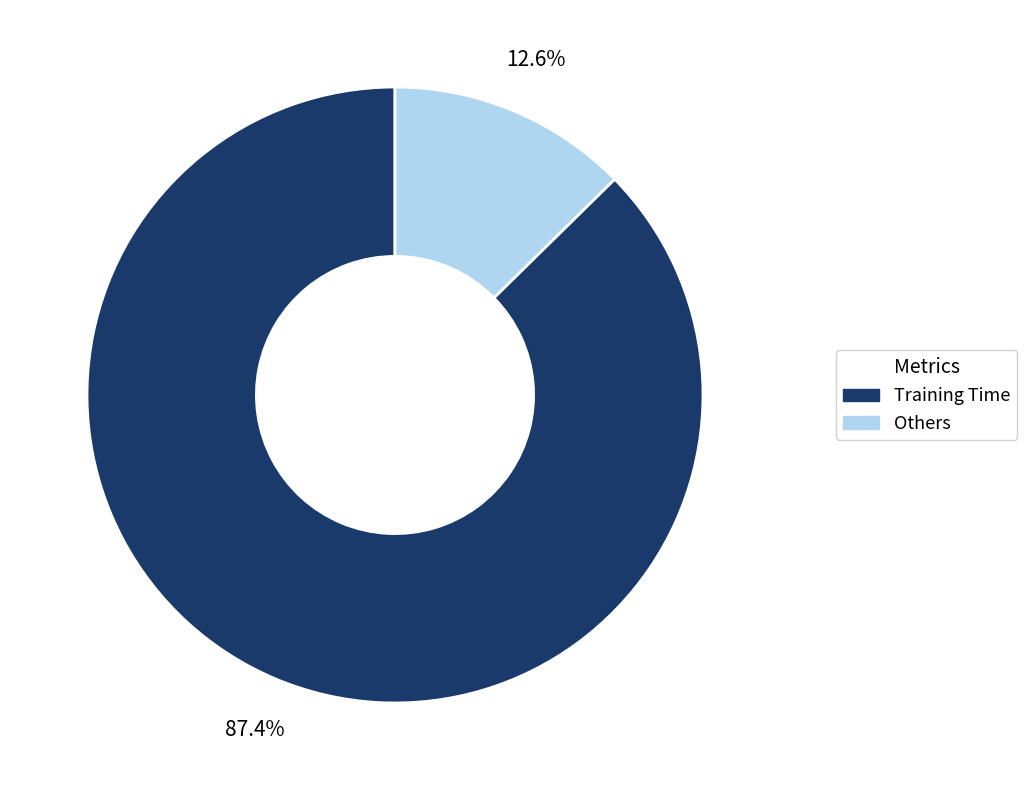

Is there a majority slice in this chart?

Yes